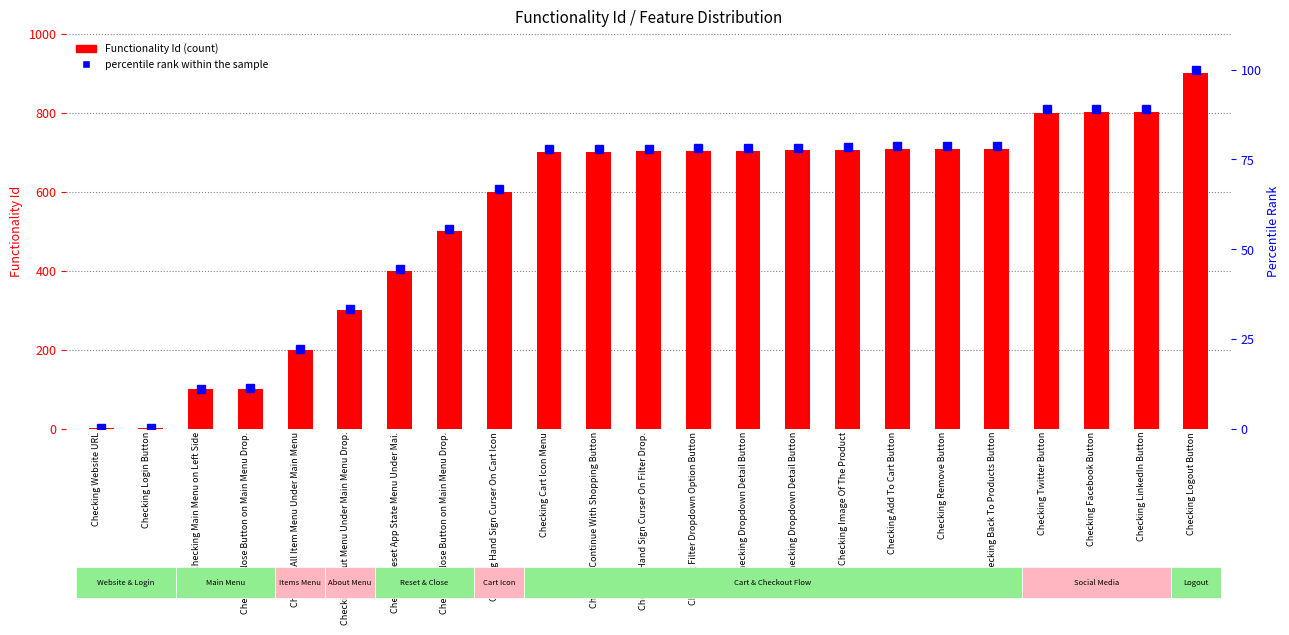

The value of percentile rank within the sample at Checking Continue With Shopping Button is 77.9. True or false?

True